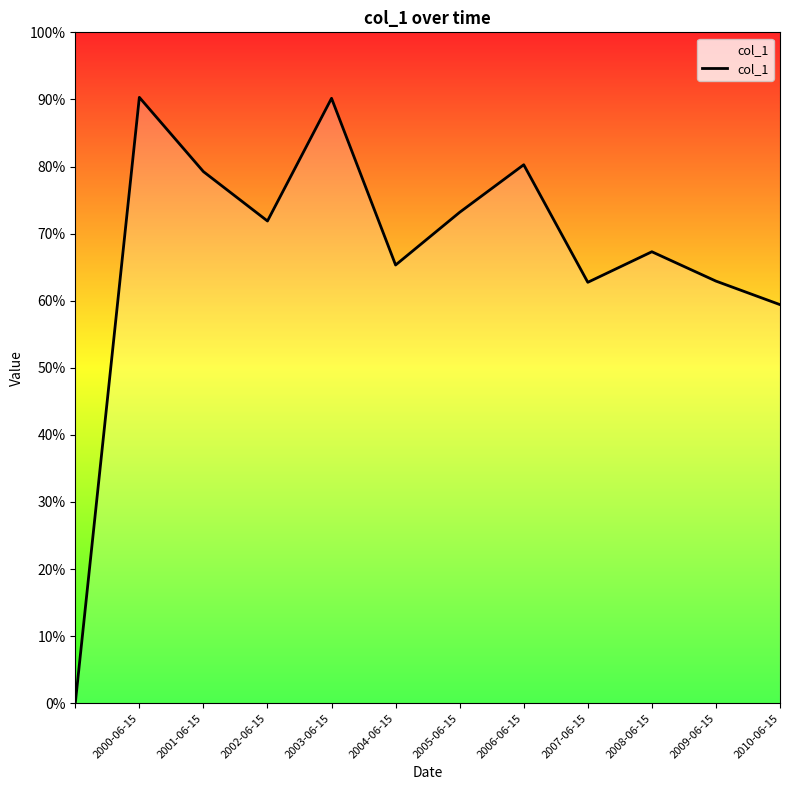

How many values are between 0 and 1?

12